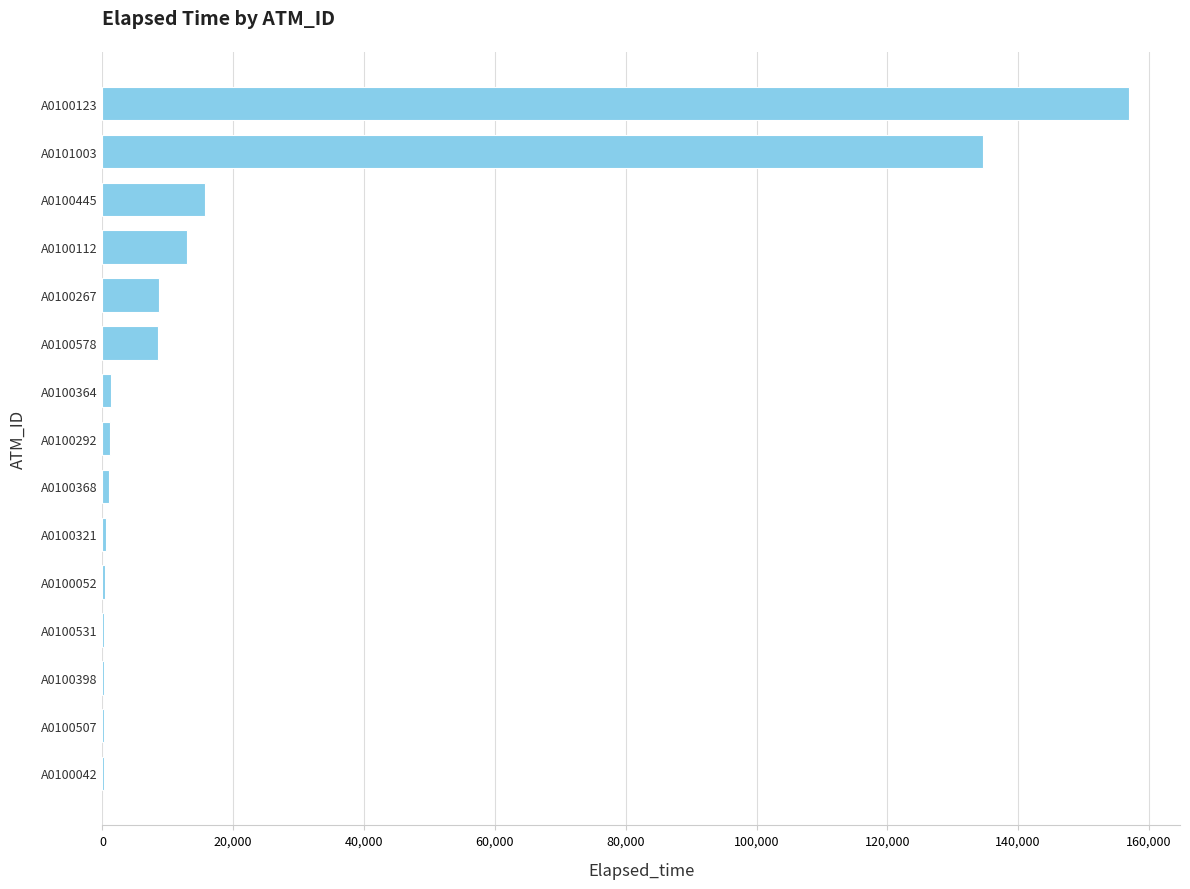

True or false: the data shows 1230 at A0100292.

True